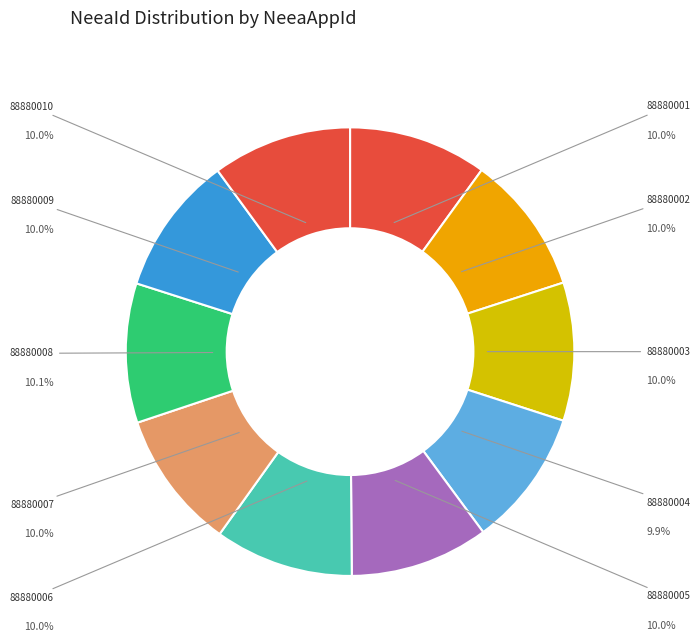

How many segments does this pie chart have?

10